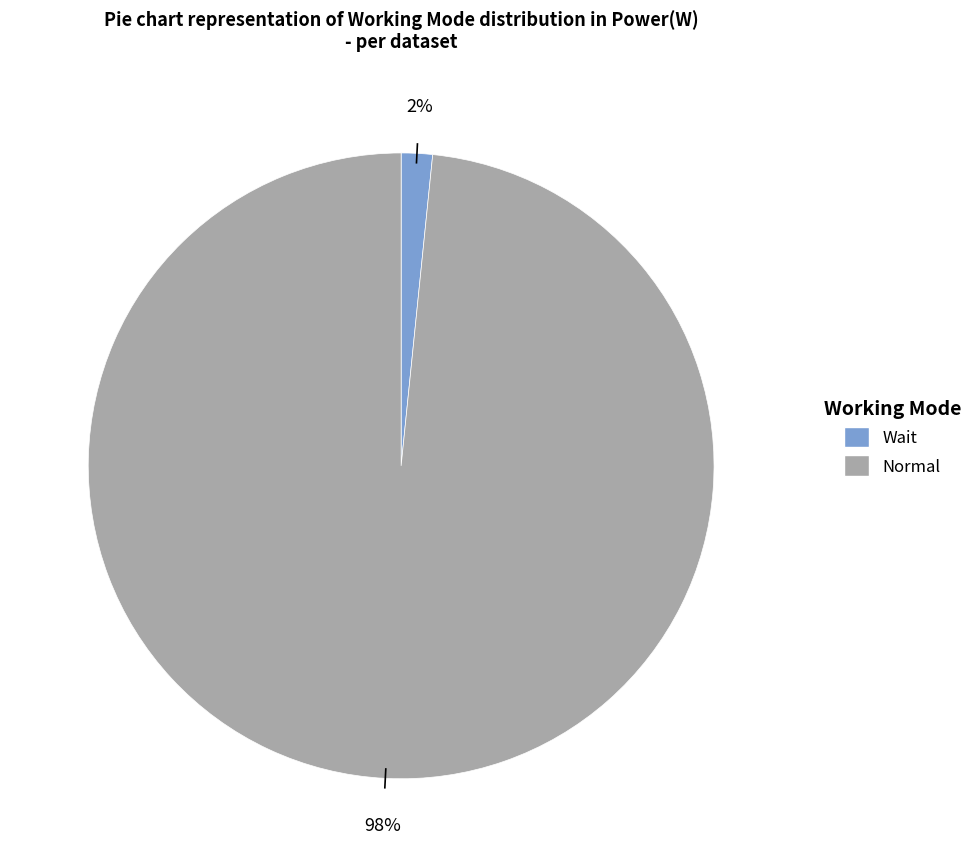

True or false: Wait accounts for 16% of the total.

False